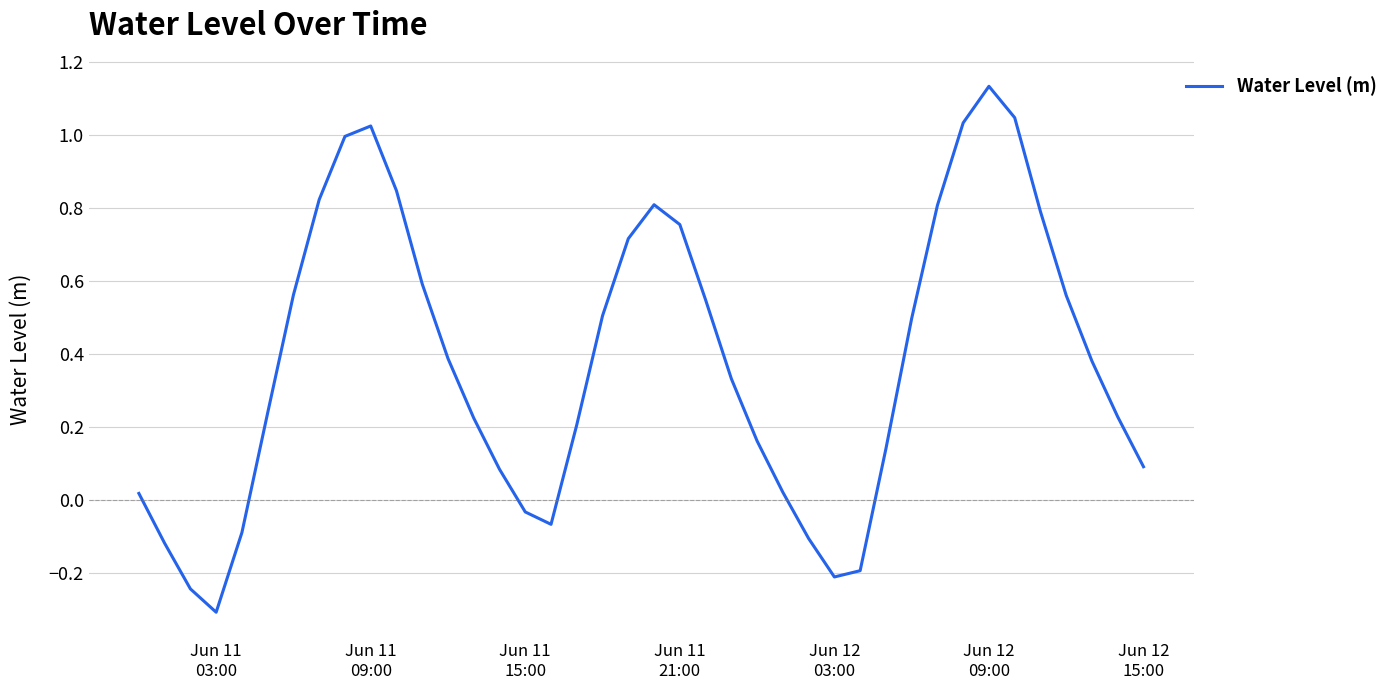

What is the minimum value shown in the chart?

-0.3